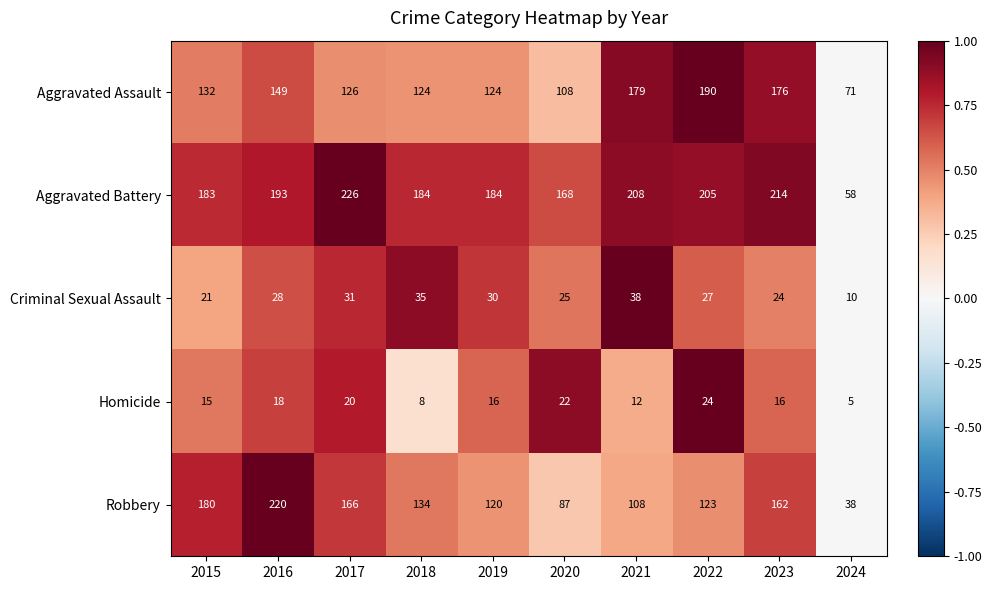

What value does the Homicide series have at 2022, to the nearest 10?

20